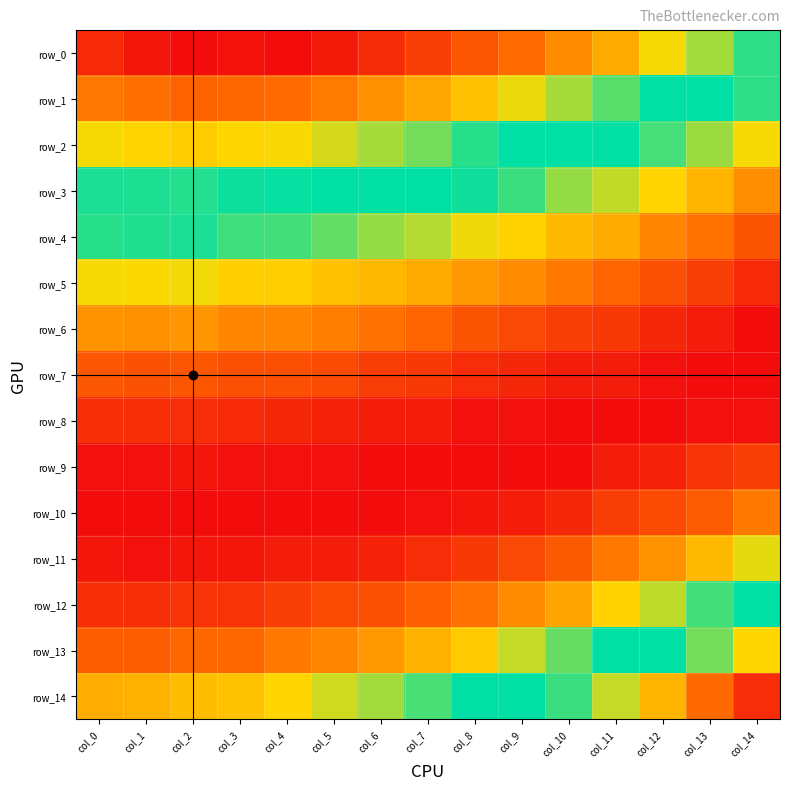

At how many categories does at least one series exceed 0?

15